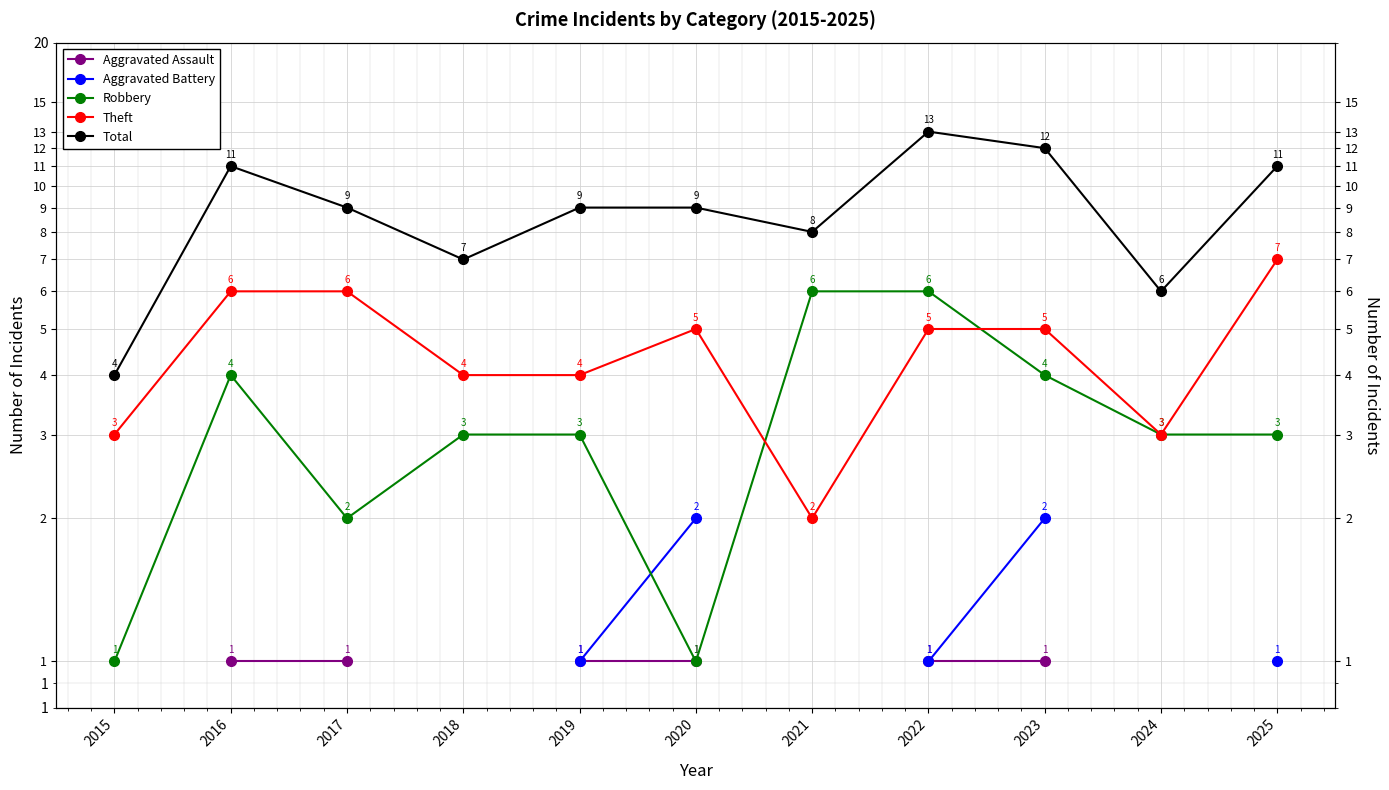

Is this an area chart (filled region under the line)?

No